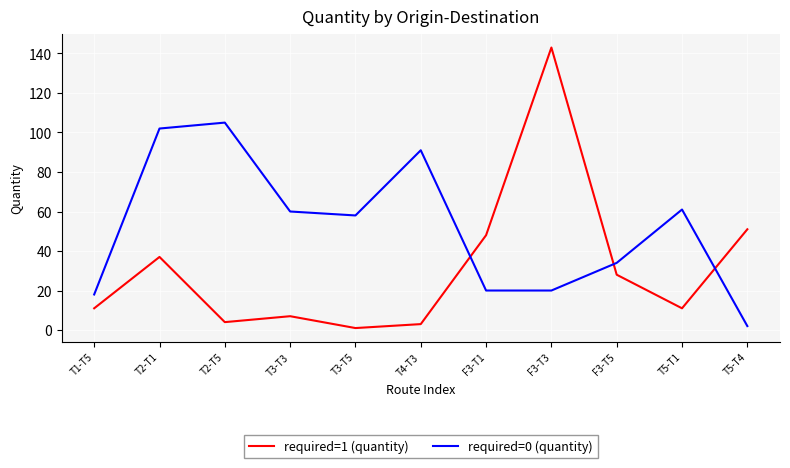

True or false: required=1 (quantity) and required=0 (quantity) intersect in this chart.

True